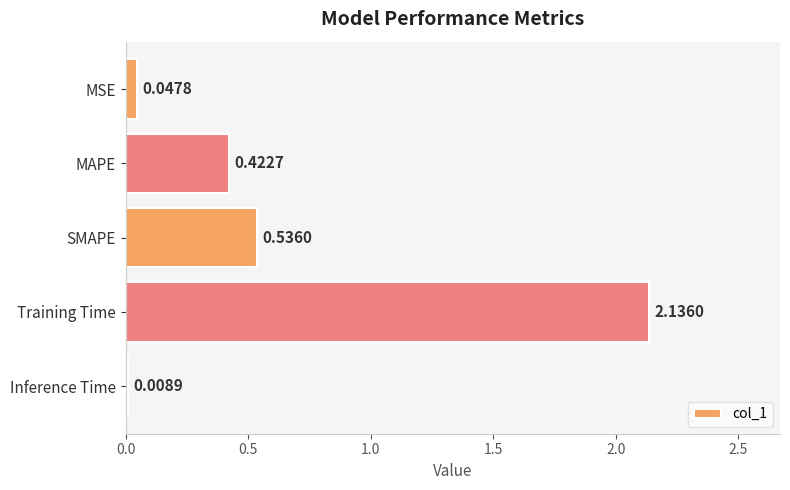

Where is the data nearest to the value 1?

SMAPE